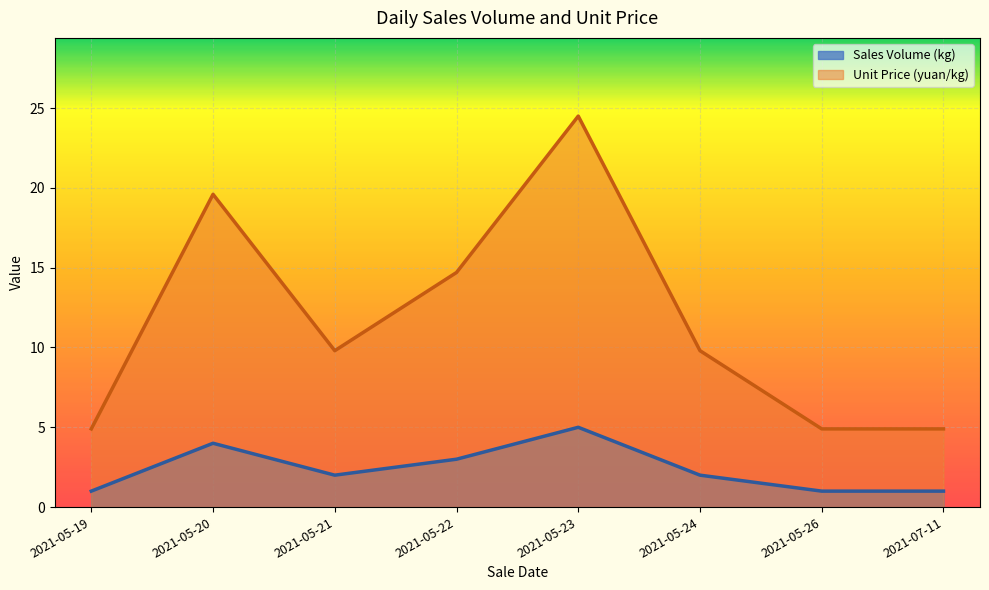

True or false: Unit Price (yuan/kg) has more than 1 interior local peaks.

True